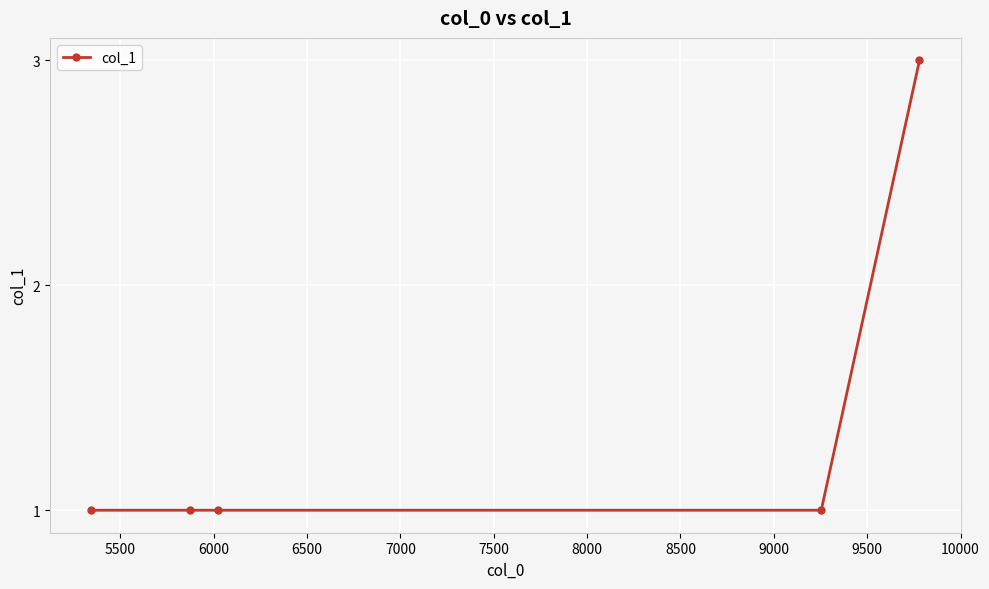

What is the sum of all values?

7